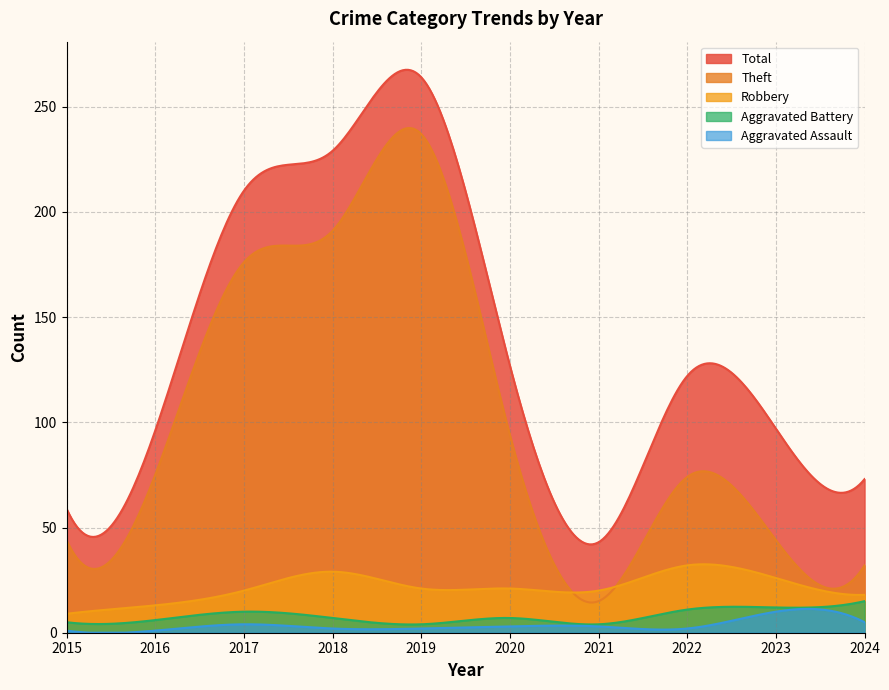

Between 2016 and 2024, which series saw the biggest shift?

Theft